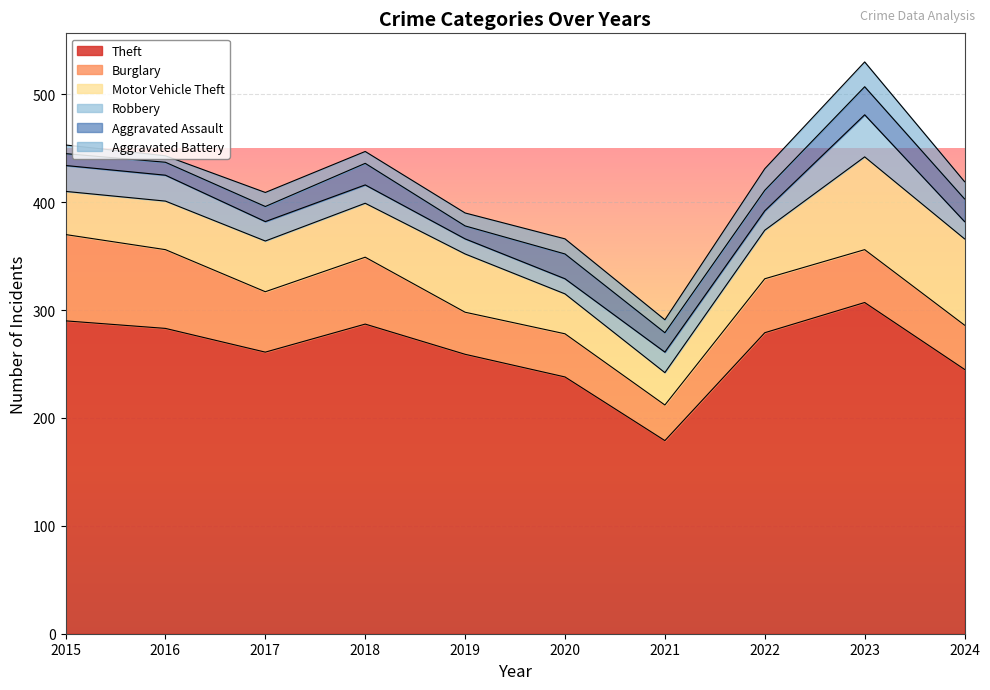

Reading left to right, extract all data points from this chart.

Theft: 290	283	261	287	259	238	179	279	307	245
Burglary: 80	73	56	62	39	40	33	50	49	41
Motor Vehicle Theft: 40	45	47	50	54	37	30	45	86	80
Robbery: 24	24	18	17	14	14	19	18	39	16
Aggravated Assault: 11	12	14	20	12	23	18	19	26	21
Aggravated Battery: 8	6	13	11	12	14	12	20	23	16